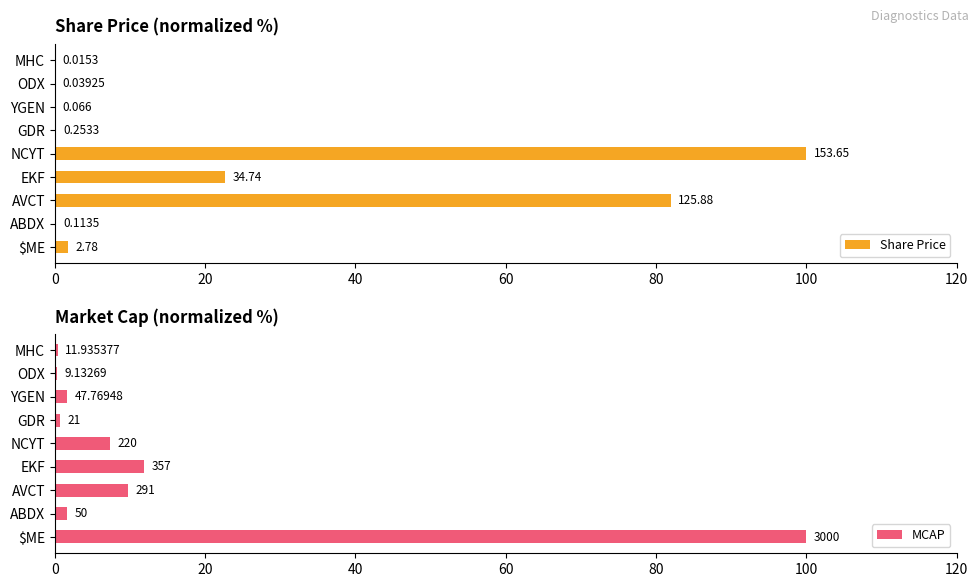

List the series in order of their peak value, highest first.

Share Price, MCAP